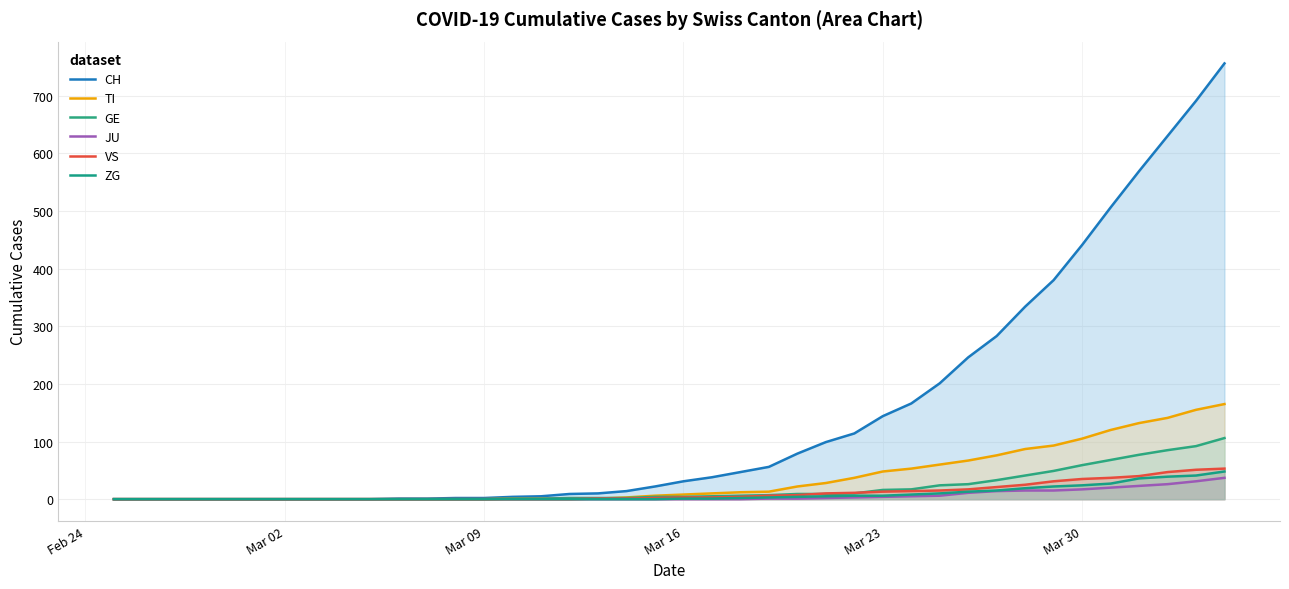

Is it true that JU equals 0 at Mar 02?

True